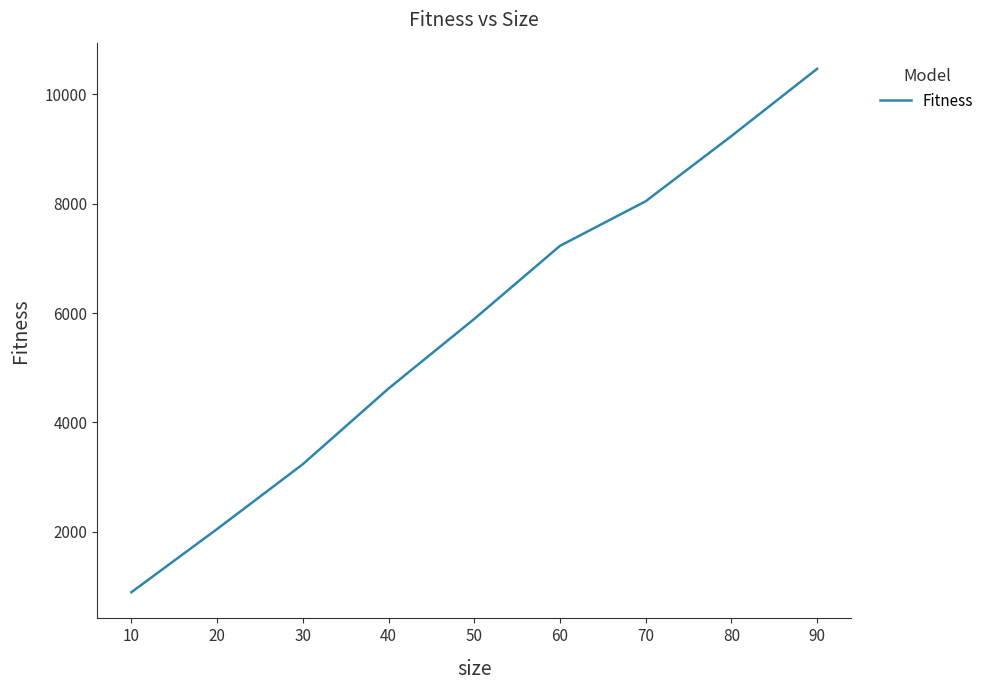

What is the approximate value at 90?

10467.3